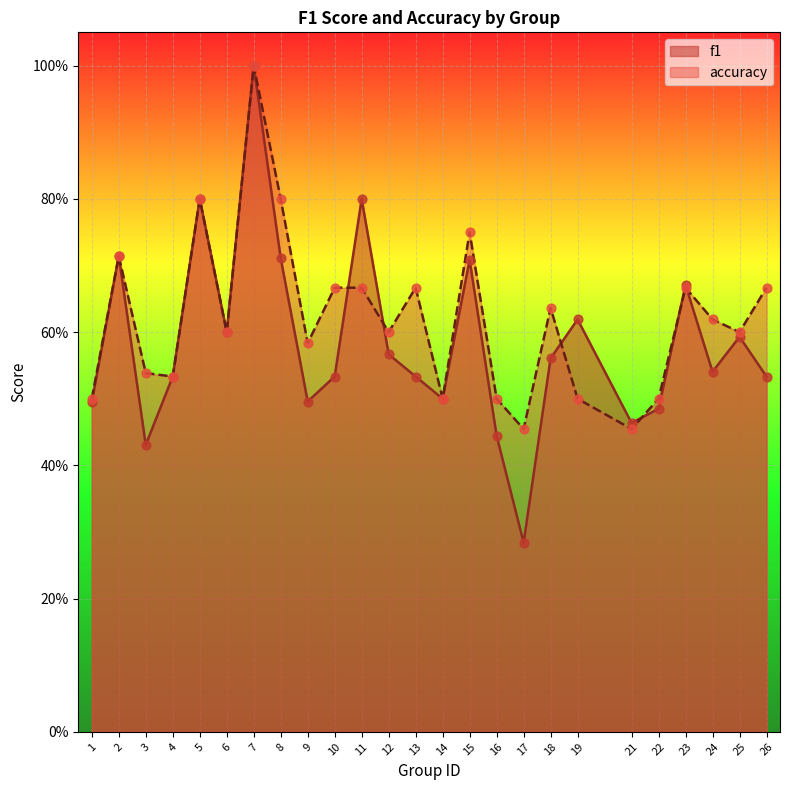

Which series has the largest Y range (max minus min)?

f1